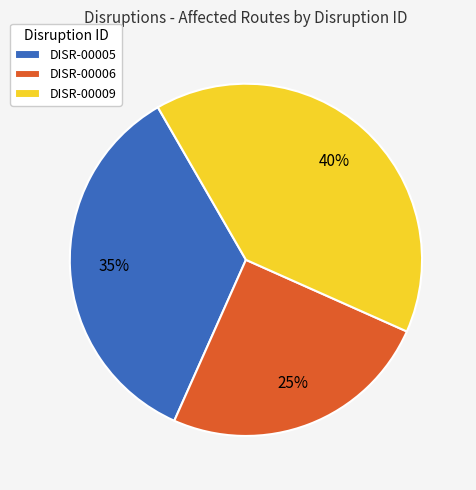

What is the ratio of the value at DISR-00009 to the value at DISR-00005?

1.1